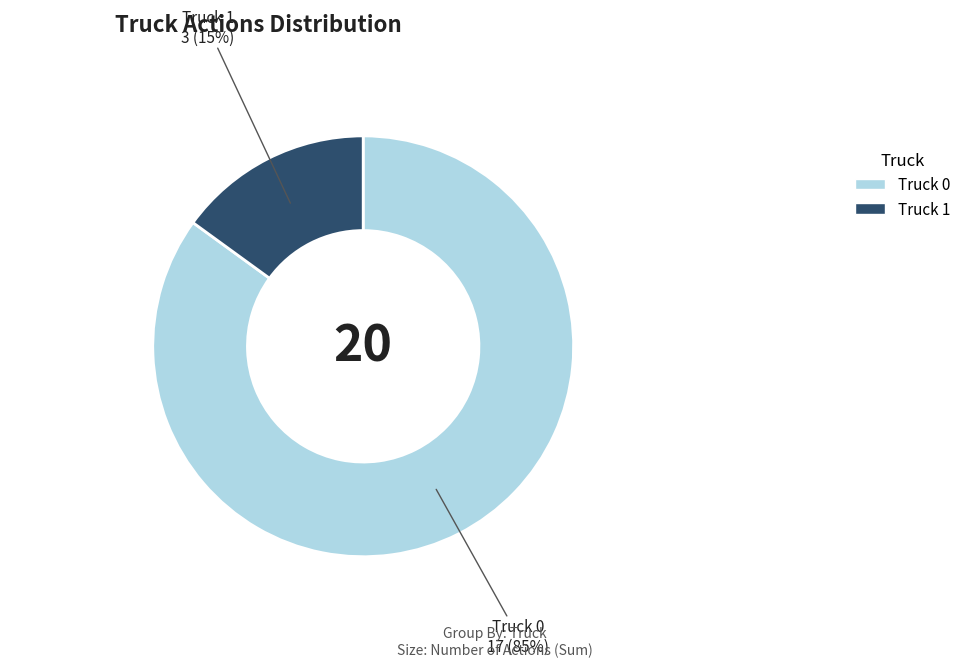

Which category has the smallest portion of the pie?

Truck 1